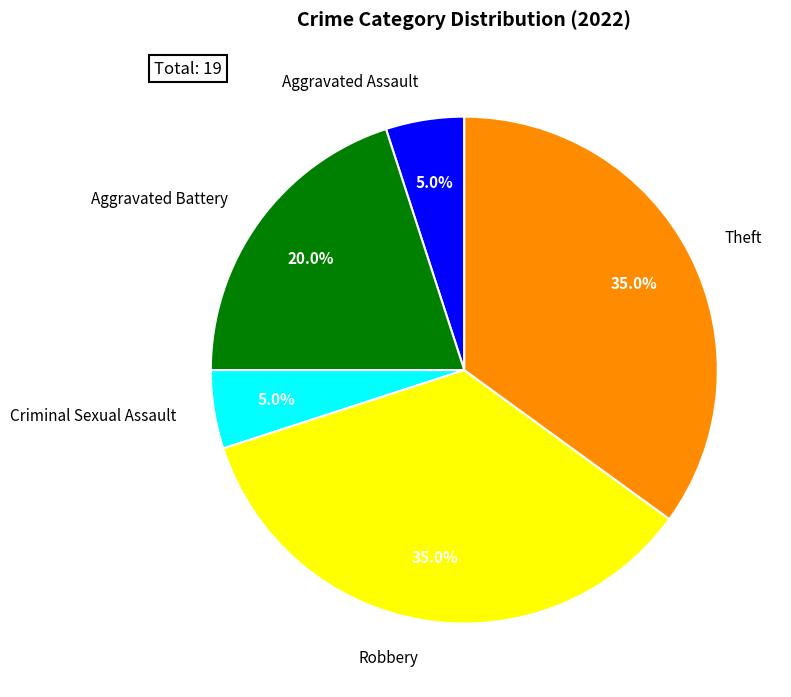

What is the ratio of the value at Theft to the value at Aggravated Assault?

7.0